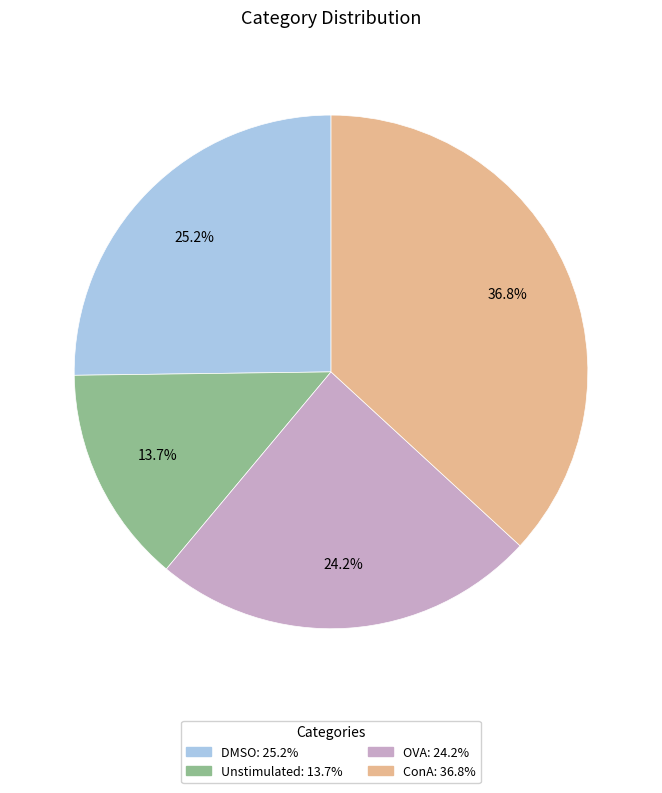

Rank the categories by value from lowest to highest.

Unstimulated, OVA, DMSO, ConA